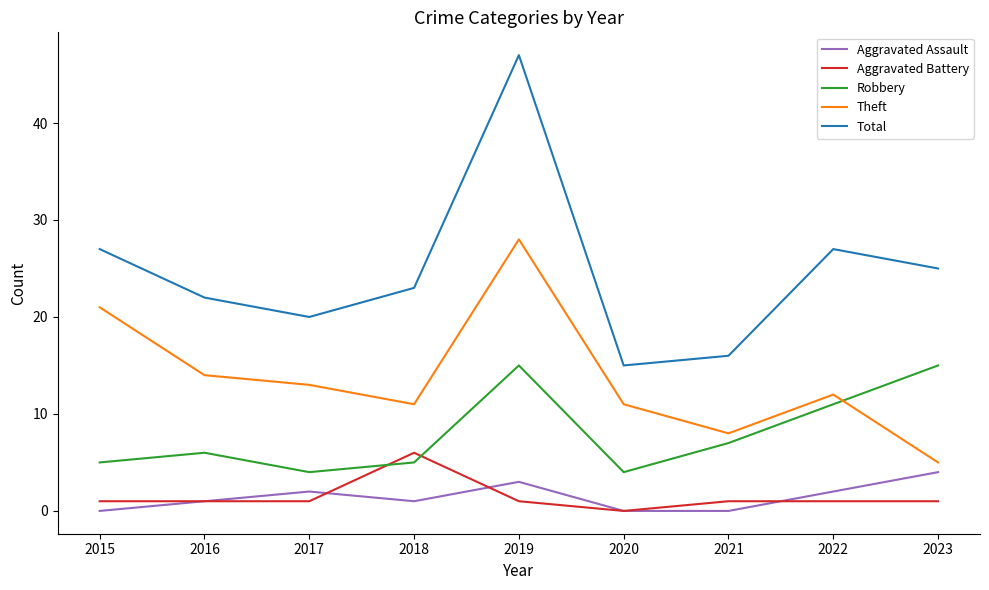

True or false: Total has more than 2 interior local peaks.

False